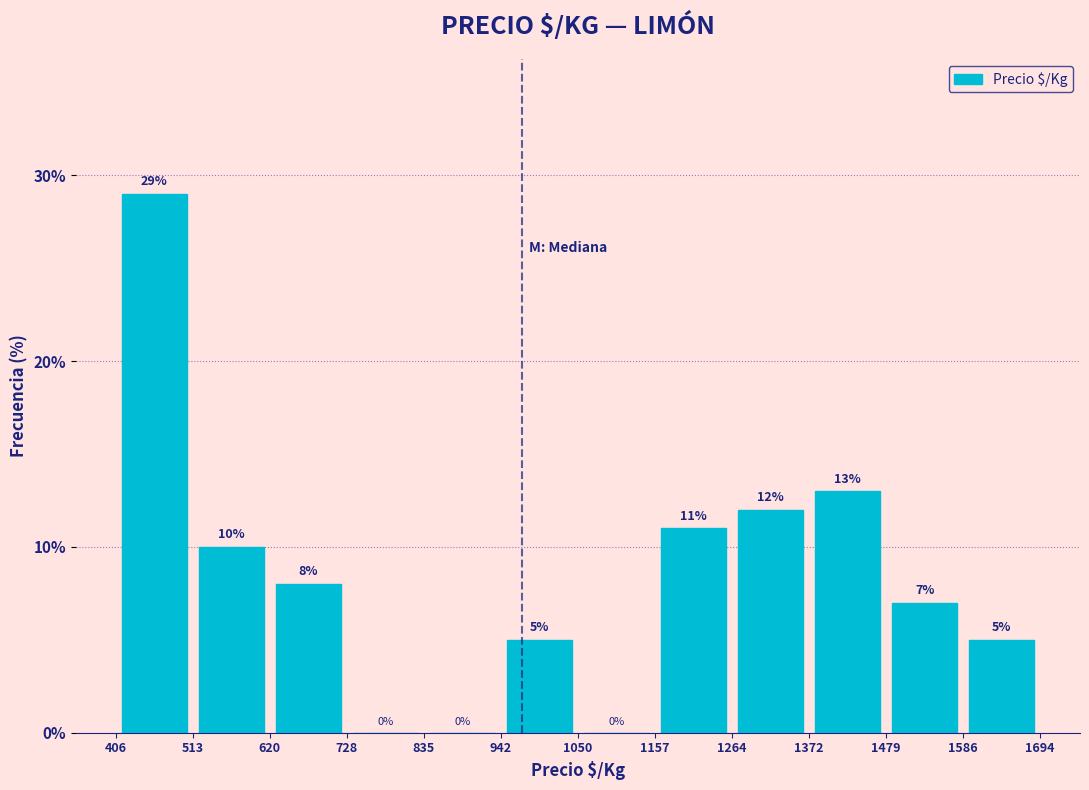

Reading left to right, transcribe this chart: for each bar, give the range it covers on the x-axis and its height.

406 to 513: 29
513 to 620: 10
620 to 728: 8
728 to 835: 0
835 to 942: 0
942 to 1050: 5
1050 to 1157: 0
1157 to 1264: 11
1264 to 1372: 12
1372 to 1479: 13
1479 to 1586: 7
1586 to 1694: 5